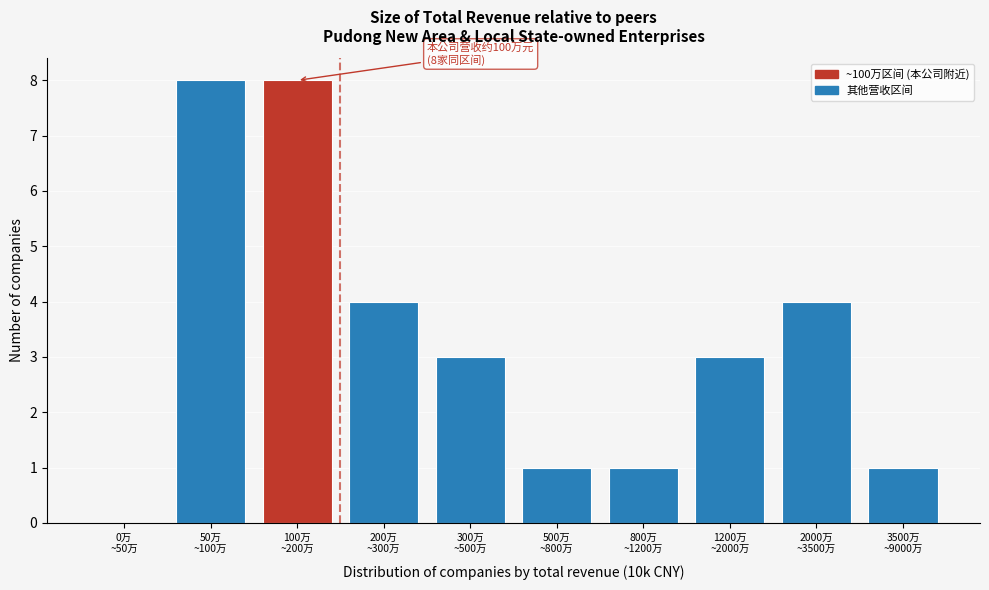

How many data points does each series have?

10